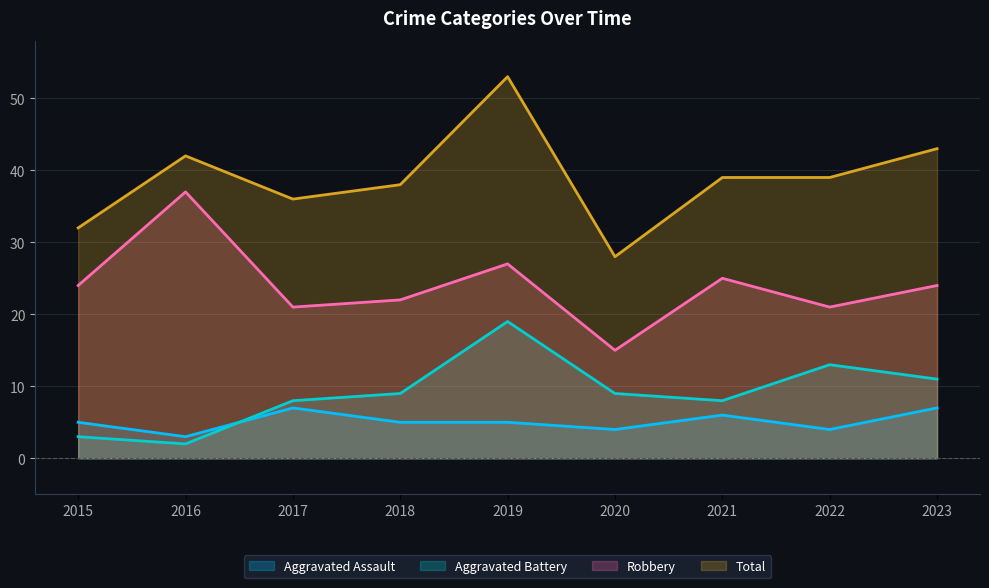

Rank the categories by Total value from lowest to highest.

2020, 2015, 2017, 2018, 2021, 2022, 2016, 2023, 2019